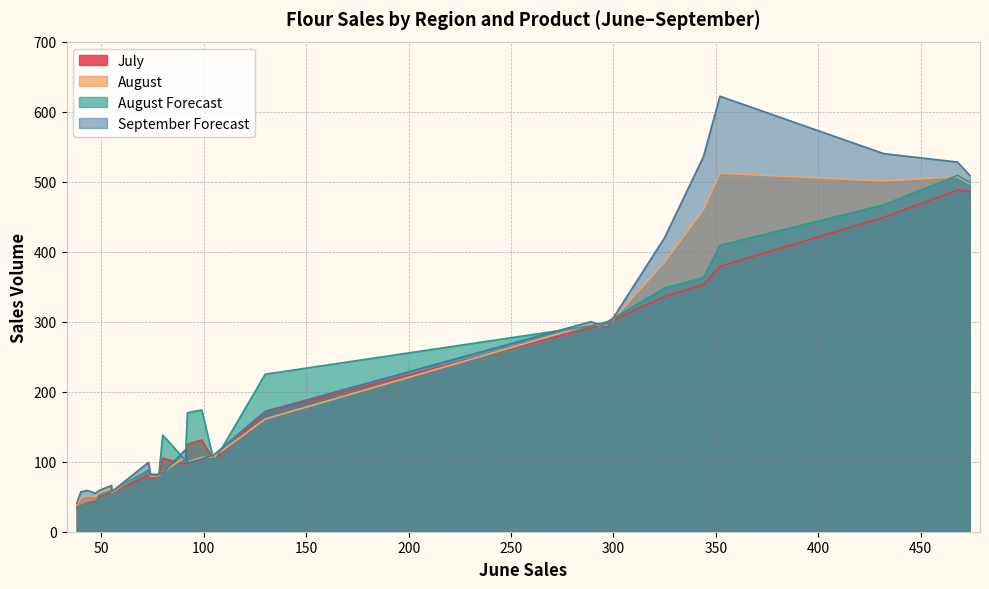

At which category does the chart reach its peak across all series?

352